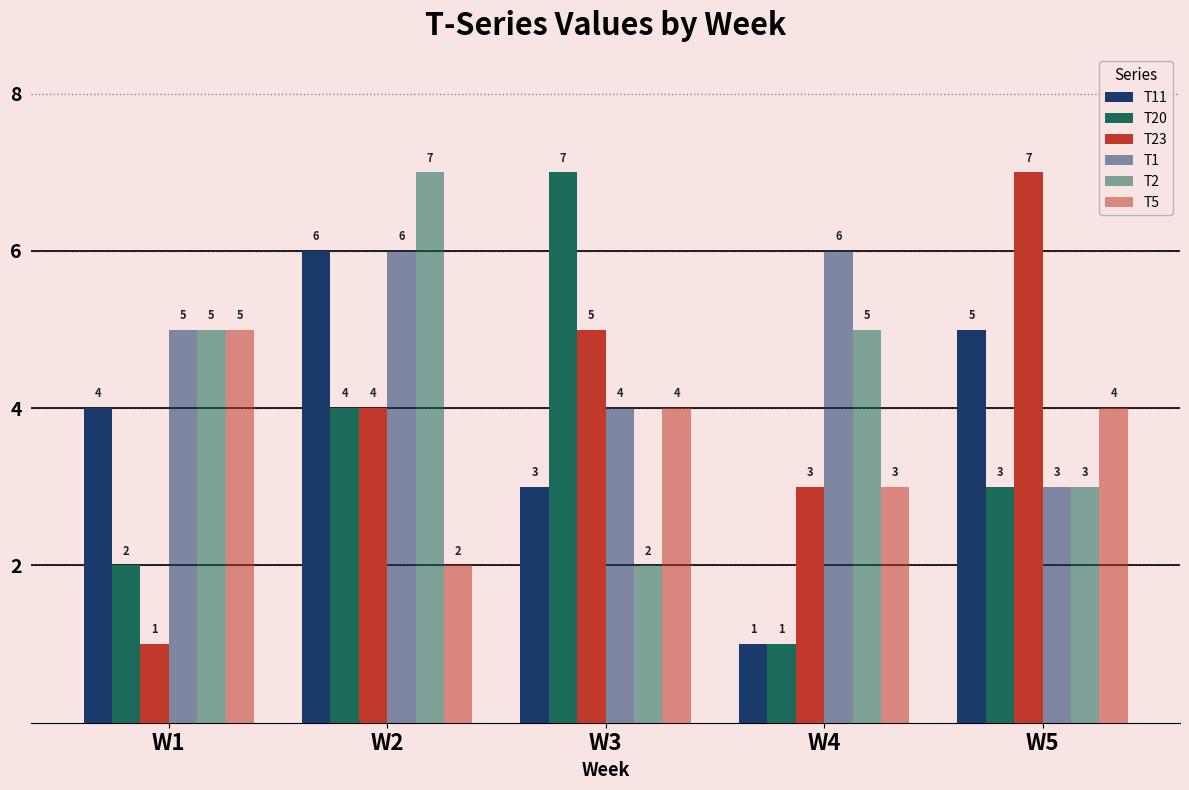

At which label is T5 closest to 3?

W4